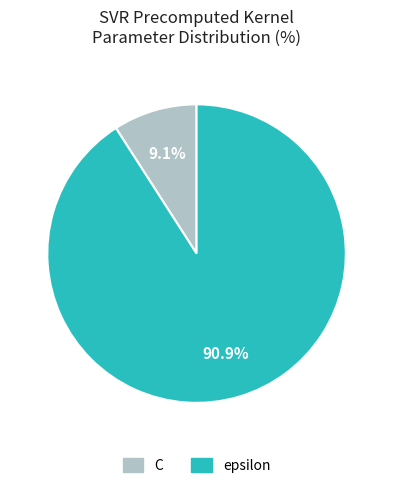

To the nearest percent, what is the average slice percentage?

50%